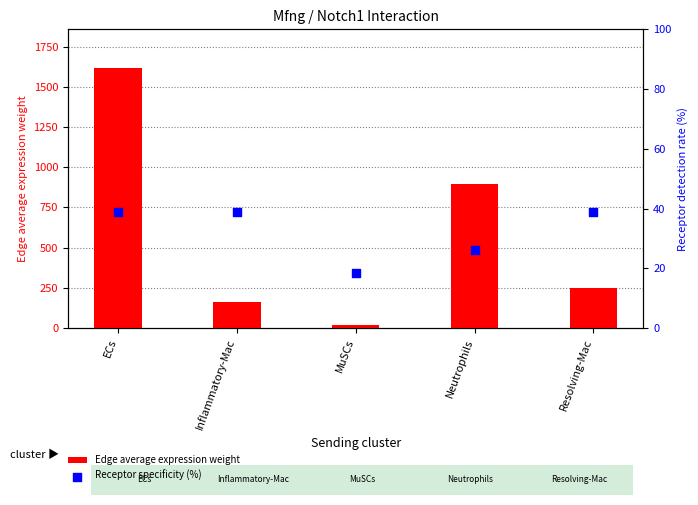

Which series contains the highest Y value?

Edge average expression weight